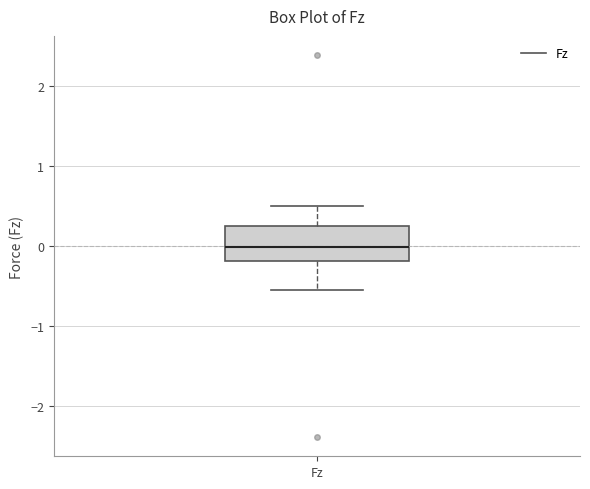

Where is the upper edge of the box for Fz on the y-axis? The values are not printed on the chart, so give them approximately, as read against the axis.

0.3